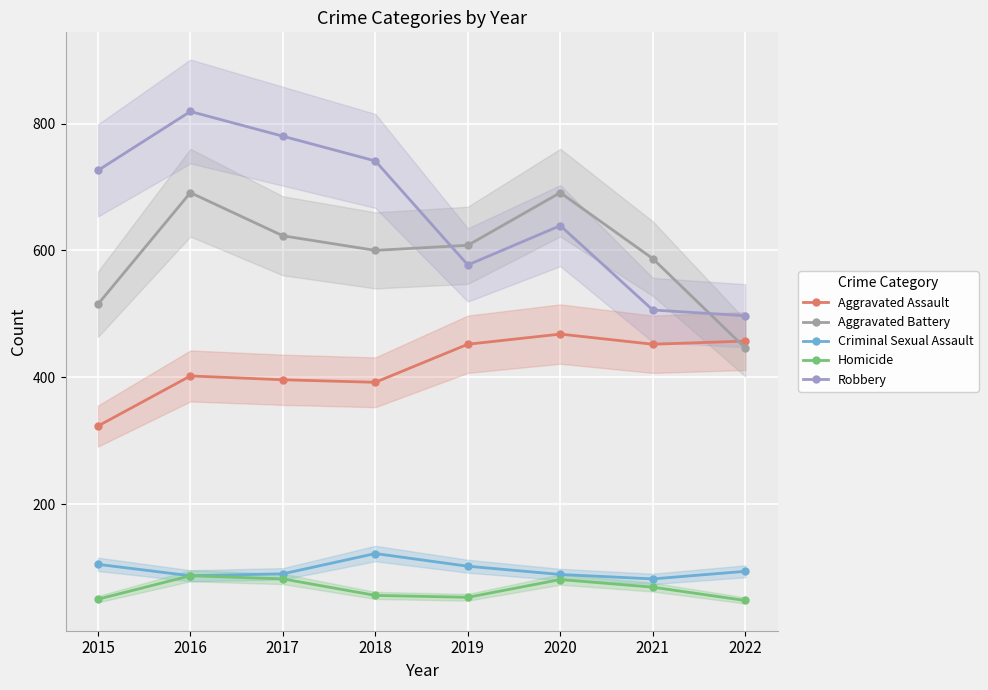

Count the Robbery values in the range 577 to 780.

5